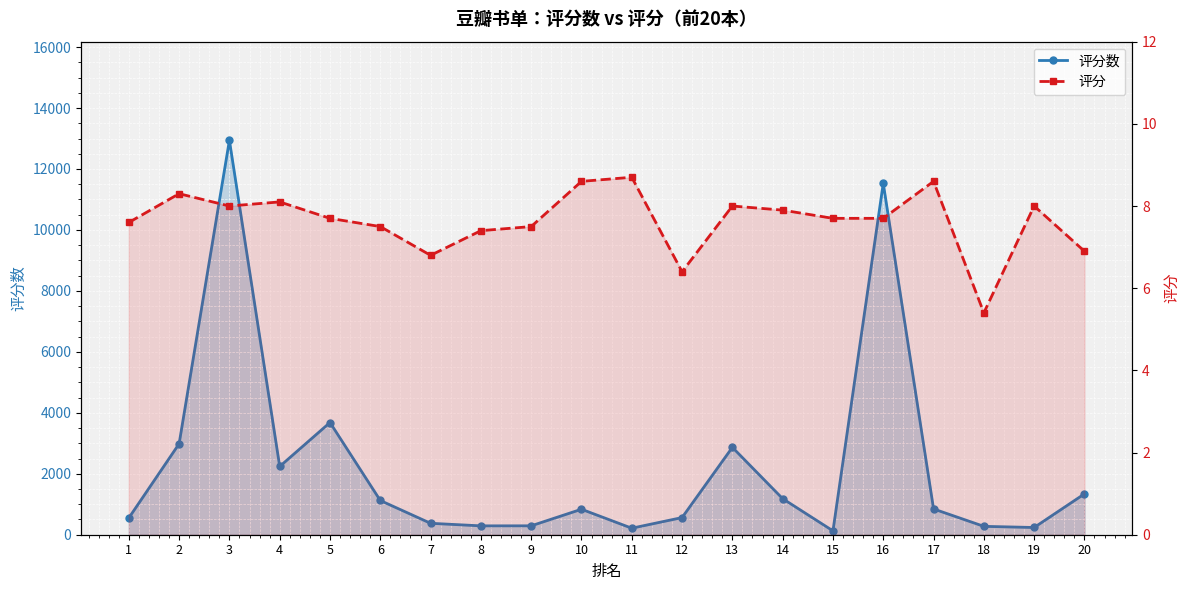

How many interior local valleys does the 评分 series have?

4